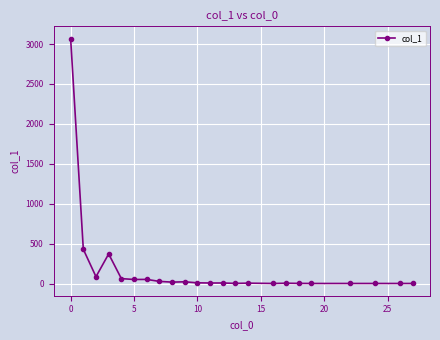

What is the difference between the maximum and minimum values?

3067